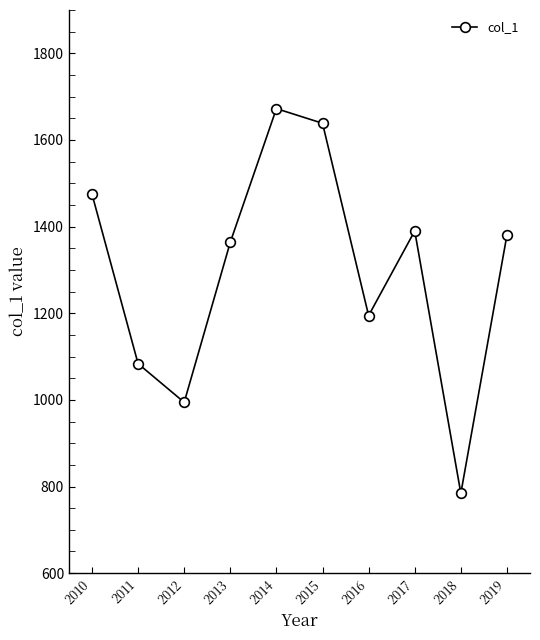

What is the value of the 6th point from the left?

1638.5